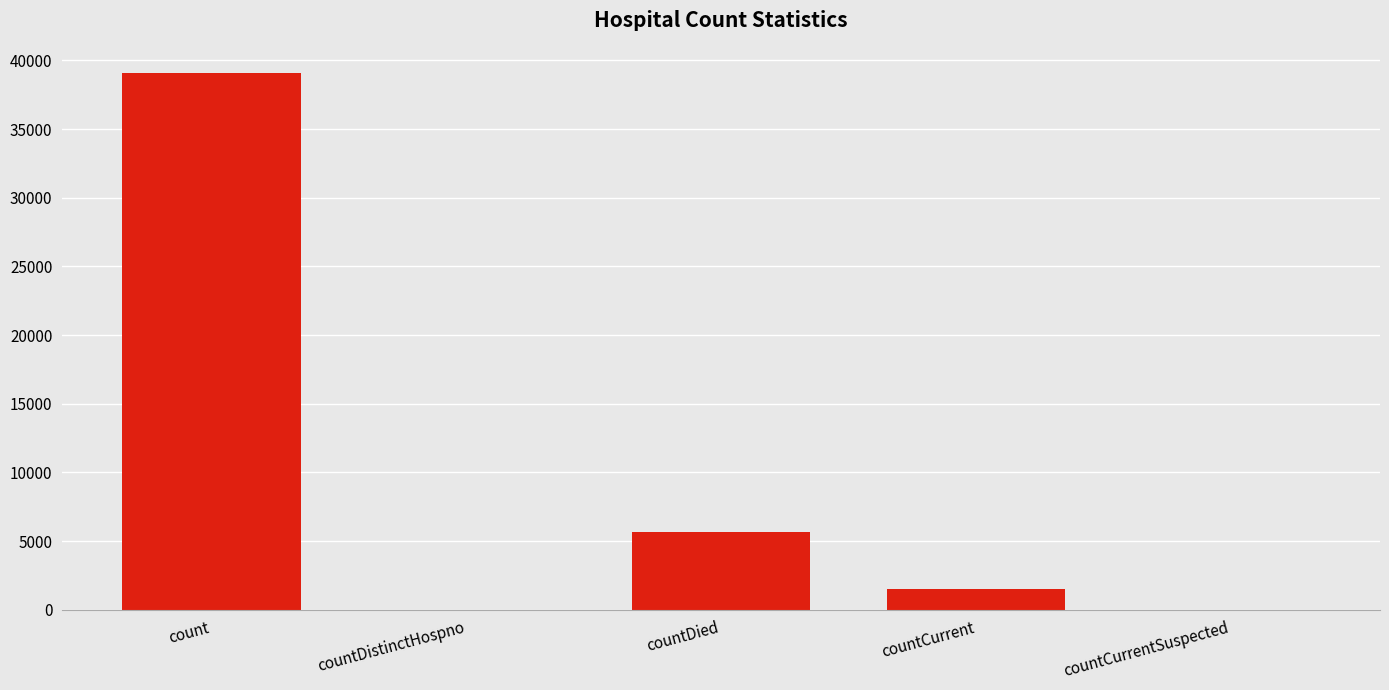

What is the difference between the values at count and countCurrentSuspected?

39066